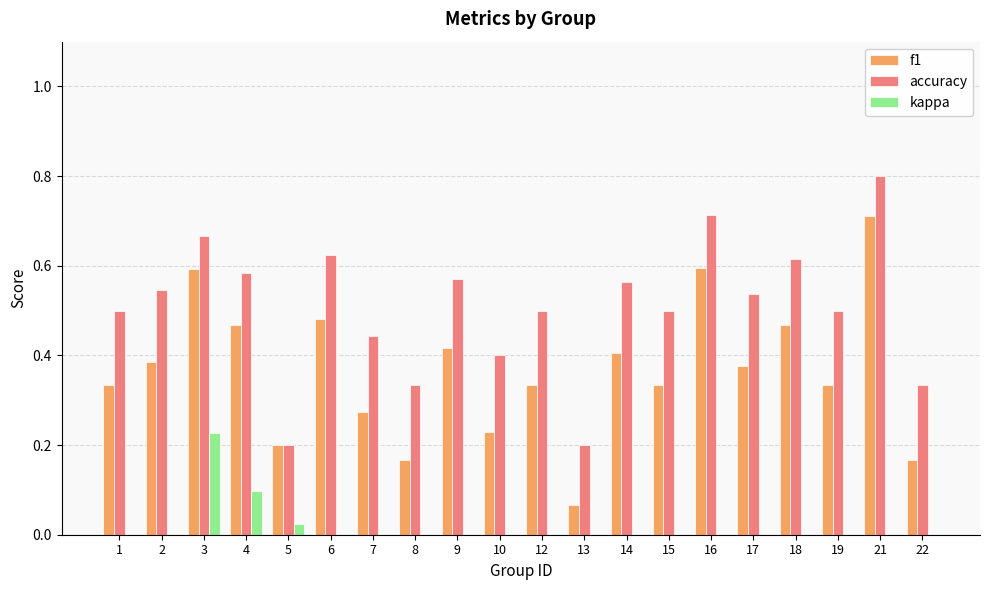

True or false: accuracy has a value of 0.5 at 17.

True